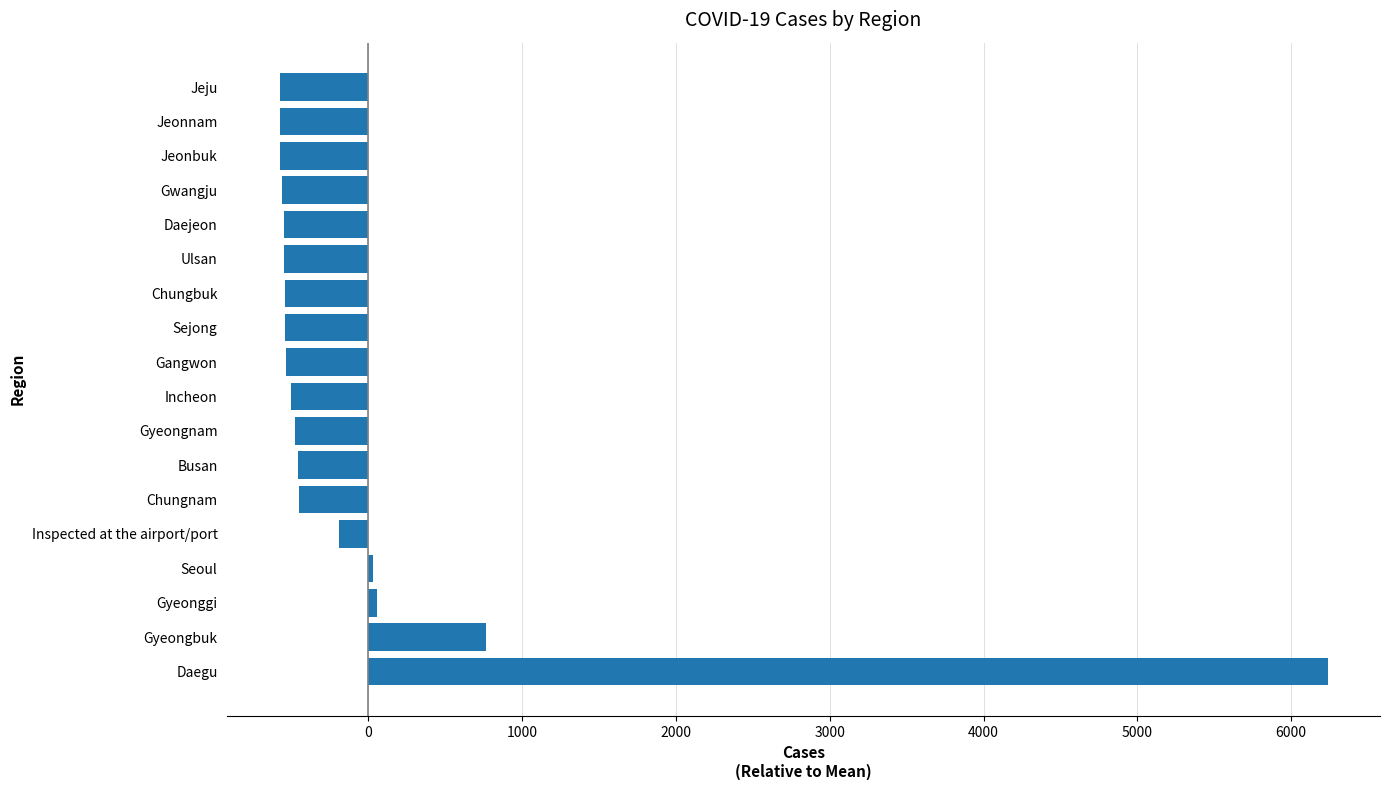

At which label is the value closest to 2830?

Gyeongbuk